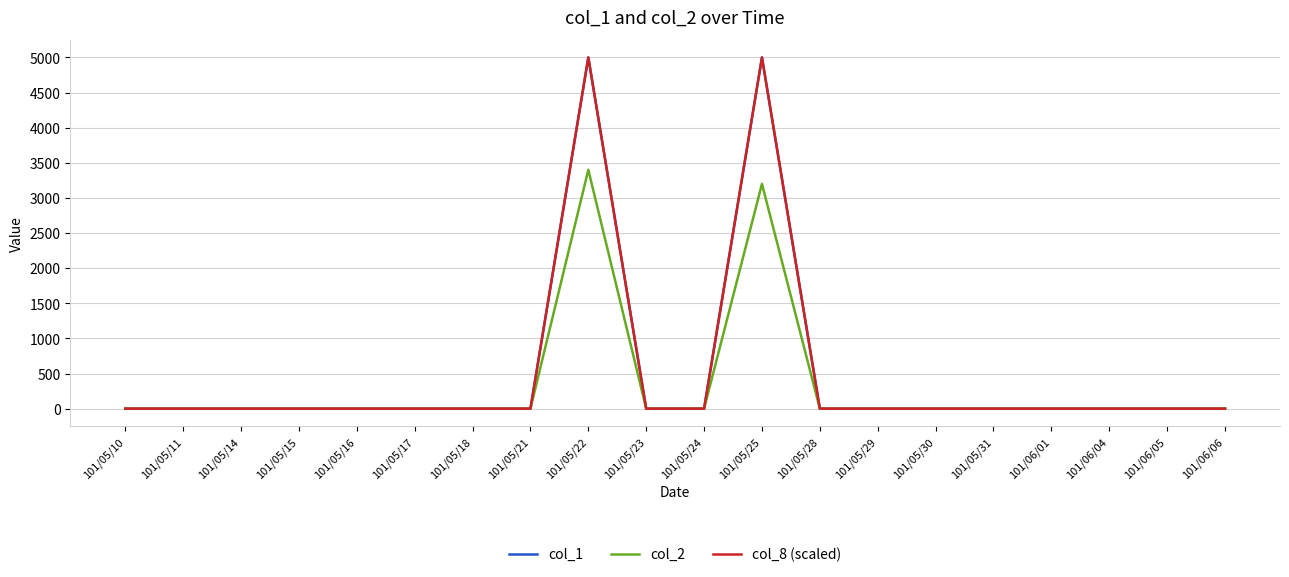

How many lines are shown in the chart?

3